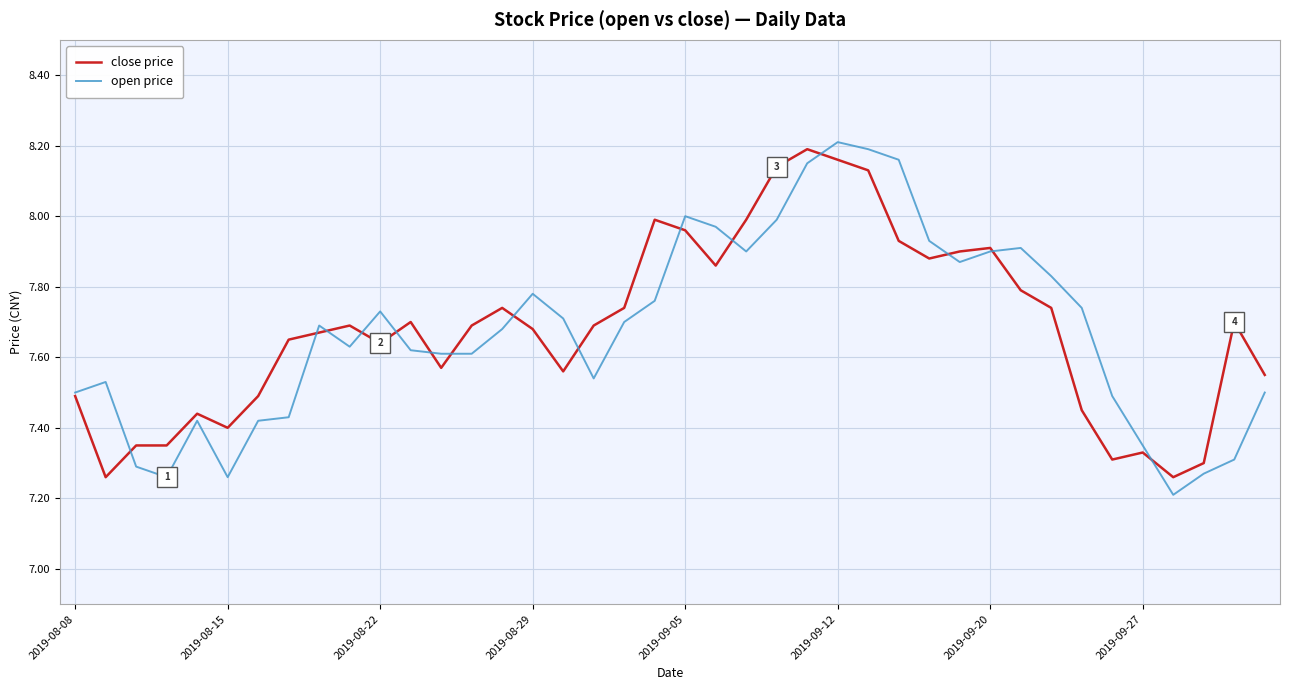

Is it true that close price equals 4.8 at 2019-09-05?

False